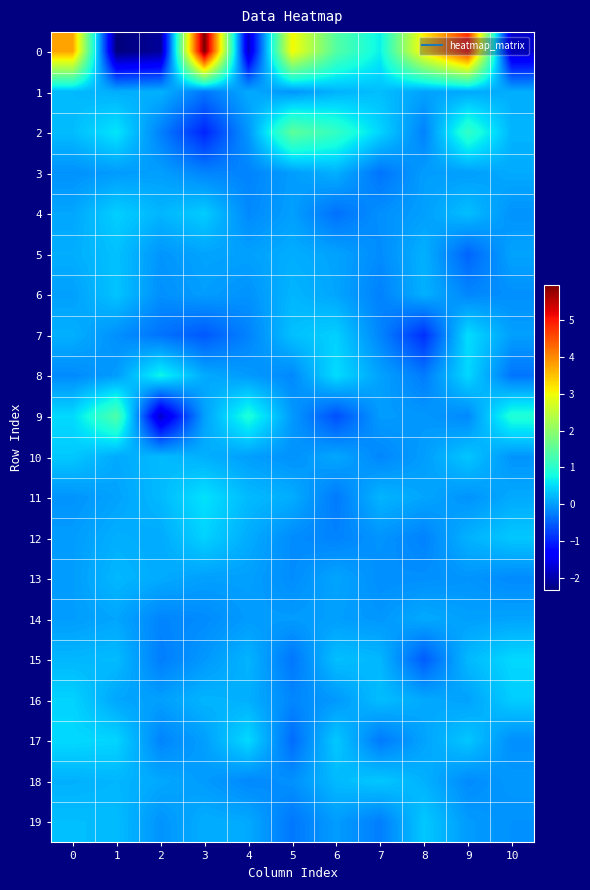

Reading right to left, list all the values displayed in this chart.

0: 10=-1.8	9=4.8	8=3.2	7=0.7	6=1.4	5=3.0	4=-1.8	3=6.0	2=-2.1	1=-2.3	0=3.8
1: 10=0.1	9=0.1	8=0.0	7=0.3	6=0.2	5=-0.1	4=0.1	3=-0.3	2=0.2	1=0.1	0=0.2
2: 10=0.2	9=1.1	8=-0.2	7=0.4	6=1.1	5=1.5	4=-0.0	3=-1.0	2=-0.2	1=0.6	0=0.3
3: 10=0.1	9=0.0	8=0.0	7=-0.3	6=0.2	5=-0.0	4=-0.2	3=-0.2	2=0.0	1=-0.0	0=-0.1
4: 10=-0.1	9=0.3	8=0.0	7=-0.1	6=-0.4	5=0.0	4=-0.2	3=0.4	2=0.2	1=0.4	0=0.1
5: 10=0.1	9=-0.5	8=0.2	7=-0.1	6=0.0	5=0.1	4=0.0	3=0.1	2=-0.1	1=0.3	0=0.1
6: 10=-0.1	9=-0.2	8=0.2	7=-0.2	6=0.1	5=0.2	4=-0.1	3=0.0	2=-0.1	1=0.3	0=0.0
7: 10=0.0	9=0.5	8=-0.9	7=-0.2	6=0.4	5=0.3	4=-0.2	3=-0.6	2=-0.3	1=-0.1	0=0.2
8: 10=-0.3	9=0.5	8=-0.3	7=0.0	6=0.5	5=-0.2	4=-0.0	3=0.1	2=0.7	1=-0.0	0=-0.2
9: 10=0.9	9=-0.2	8=-0.0	7=-0.0	6=-0.6	5=-0.0	4=0.9	3=0.0	2=-1.8	1=1.4	0=0.5
10: 10=-0.1	9=0.3	8=0.0	7=-0.2	6=0.1	5=-0.1	4=0.0	3=0.2	2=0.2	1=0.1	0=0.4
11: 10=0.1	9=-0.1	8=0.1	7=0.2	6=-0.3	5=0.1	4=0.2	3=0.6	2=0.2	1=0.0	0=-0.1
12: 10=0.3	9=0.2	8=-0.2	7=-0.1	6=-0.2	5=-0.1	4=0.1	3=0.4	2=0.1	1=0.1	0=-0.0
13: 10=-0.2	9=-0.1	8=-0.1	7=-0.1	6=0.1	5=-0.1	4=0.0	3=0.0	2=0.1	1=0.2	0=0.0
14: 10=0.1	9=0.0	8=0.1	7=-0.0	6=0.0	5=-0.0	4=-0.0	3=-0.1	2=-0.2	1=0.1	0=-0.0
15: 10=0.5	9=0.2	8=-0.5	7=0.2	6=0.3	5=-0.3	4=0.2	3=-0.0	2=-0.3	1=0.2	0=0.2
16: 10=0.4	9=0.0	8=0.1	7=0.3	6=-0.0	5=-0.2	4=0.2	3=0.2	2=0.0	1=0.1	0=0.4
17: 10=-0.1	9=0.3	8=0.0	7=-0.3	6=0.4	5=-0.4	4=0.5	3=0.0	2=-0.2	1=0.5	0=0.5
18: 10=-0.0	9=-0.1	8=0.2	7=0.3	6=0.2	5=-0.1	4=-0.2	3=-0.0	2=0.1	1=0.2	0=0.2
19: 10=-0.1	9=-0.0	8=0.3	7=-0.3	6=-0.0	5=-0.3	4=0.1	3=0.1	2=-0.1	1=0.3	0=0.3